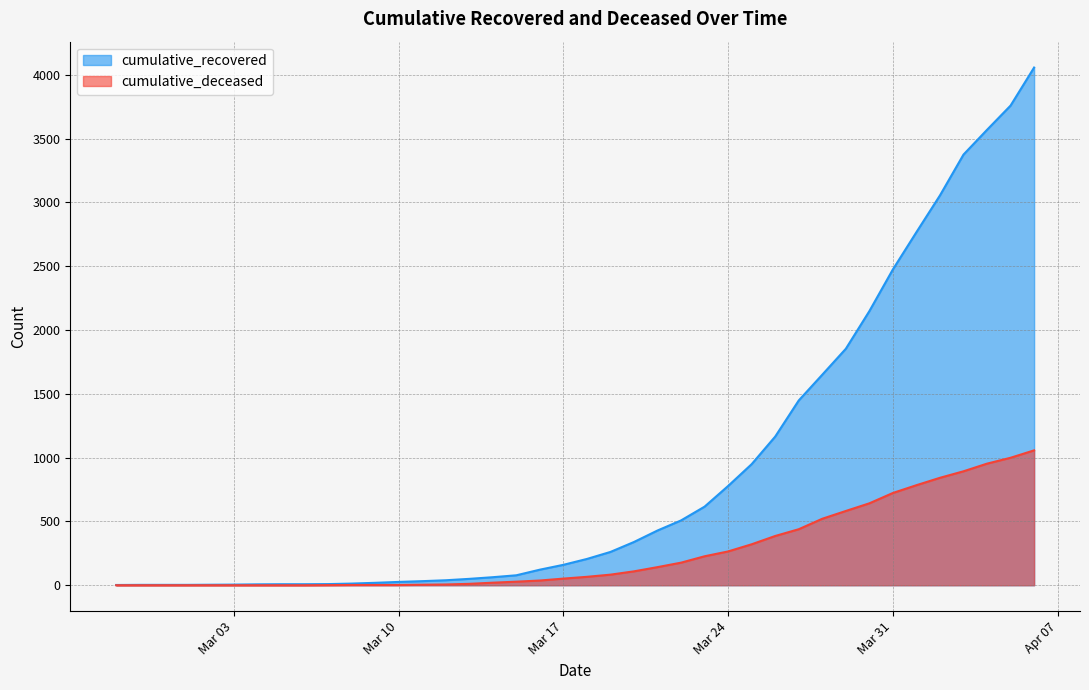

What is the label of the 28th point from the left?

2020-03-25